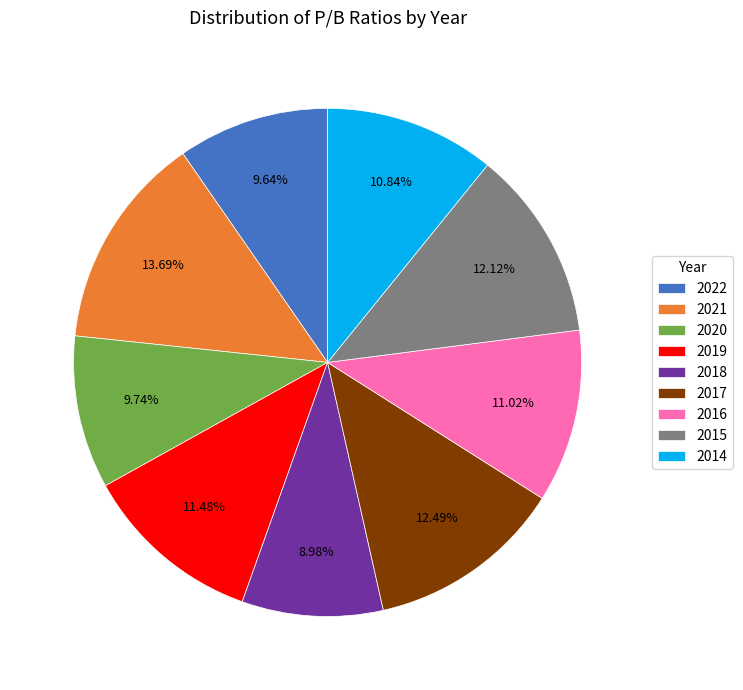

Which category has the smallest portion of the pie?

2018